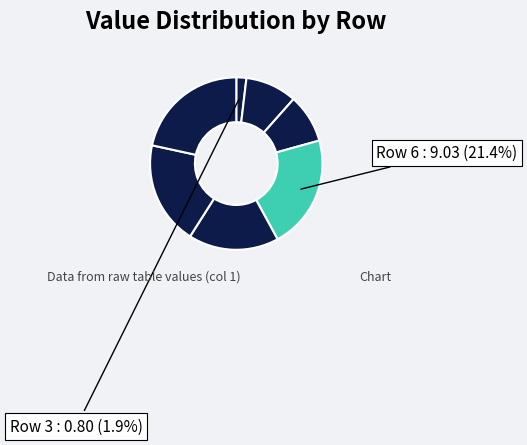

How many slices are in this pie chart?

7